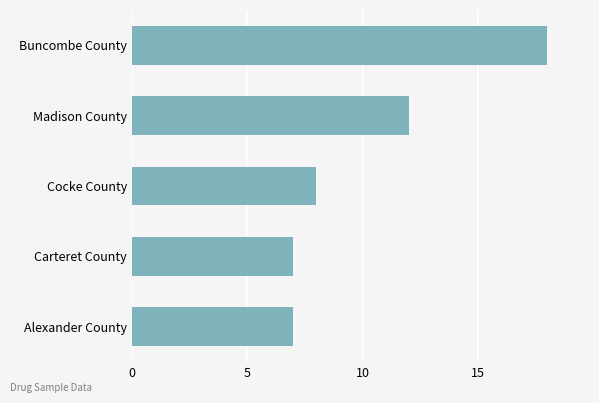

What is the maximum value shown in the chart?

18